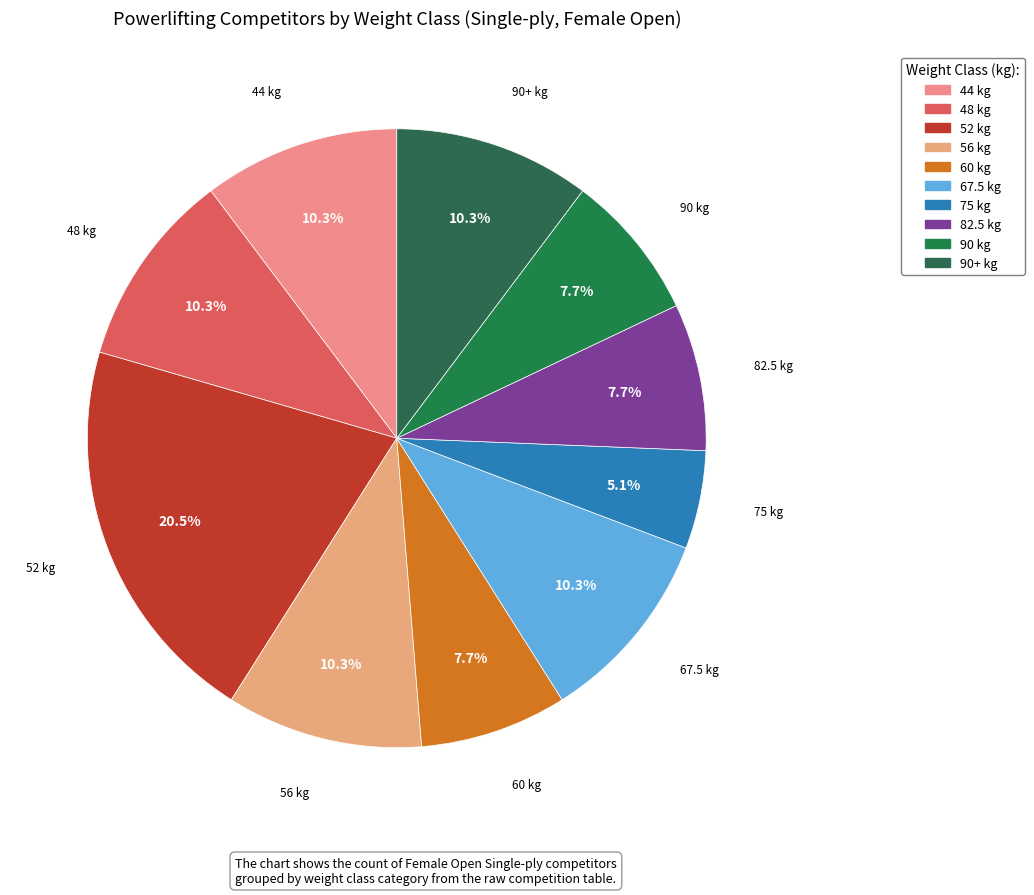

How many segments does this pie chart have?

10